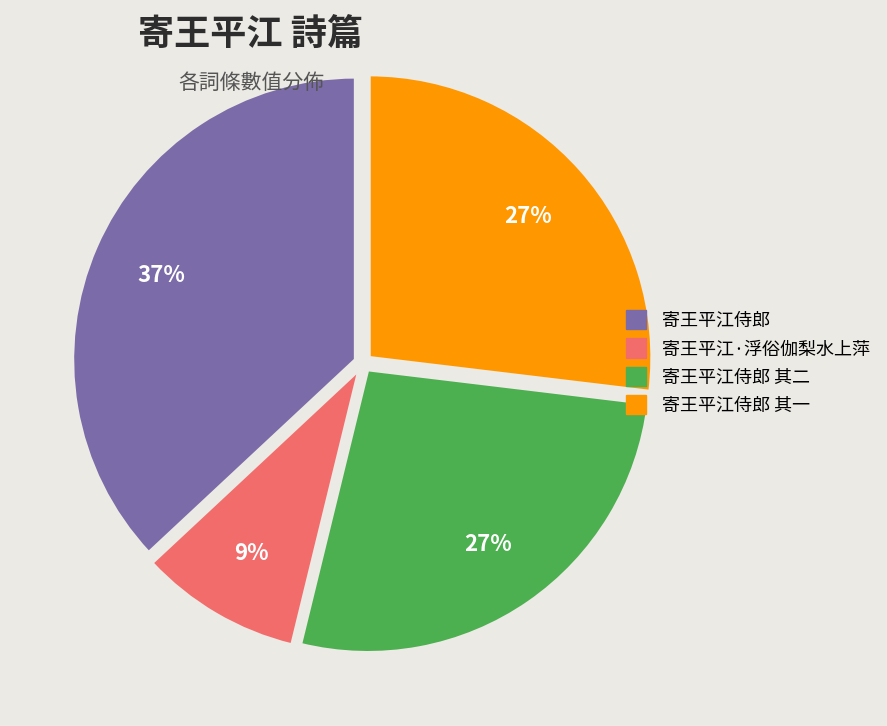

How many segments does this pie chart have?

4